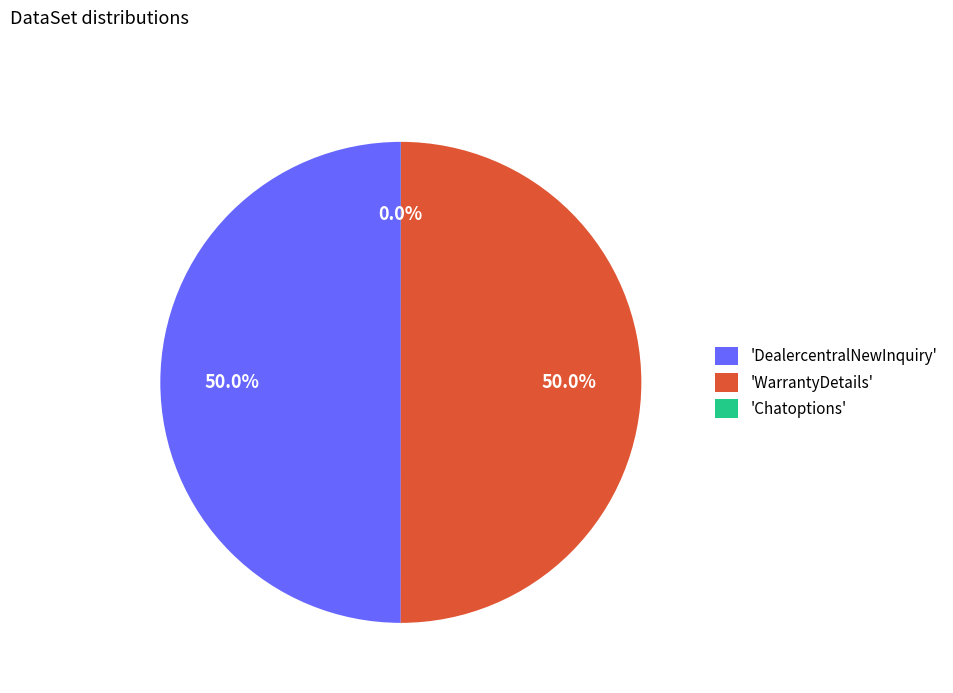

How much of the chart is everything except 'WarrantyDetails'?

50.0%